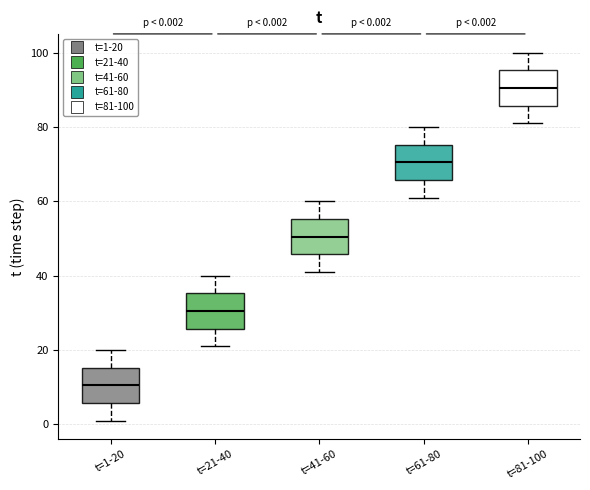

Which box's median line is the lowest?

t=1-20